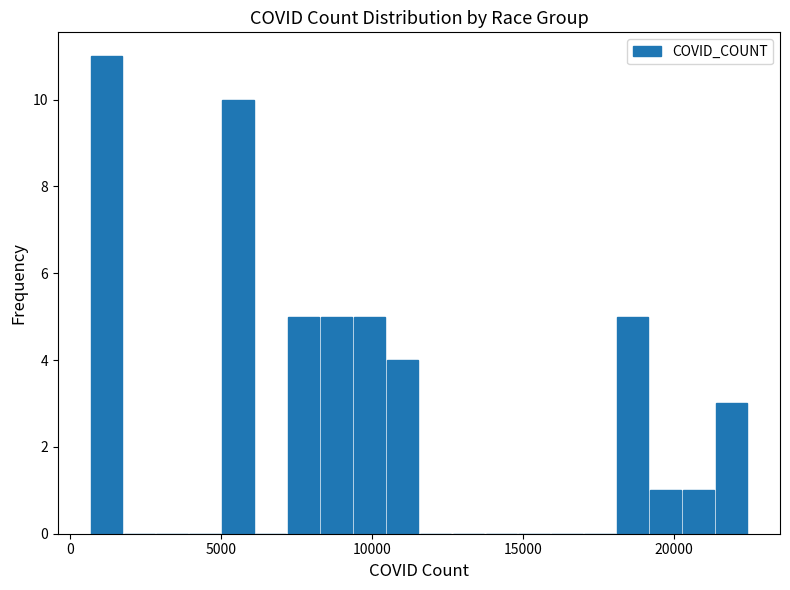

Around what value on the x-axis is the tallest bar? Give the approximate position of its centre, as read against the axis.

1000